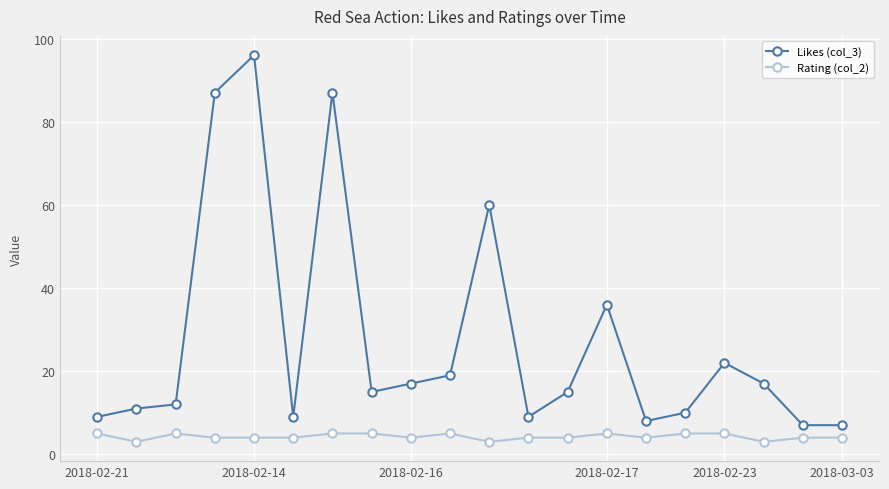

How many distinct data groups are displayed?

2